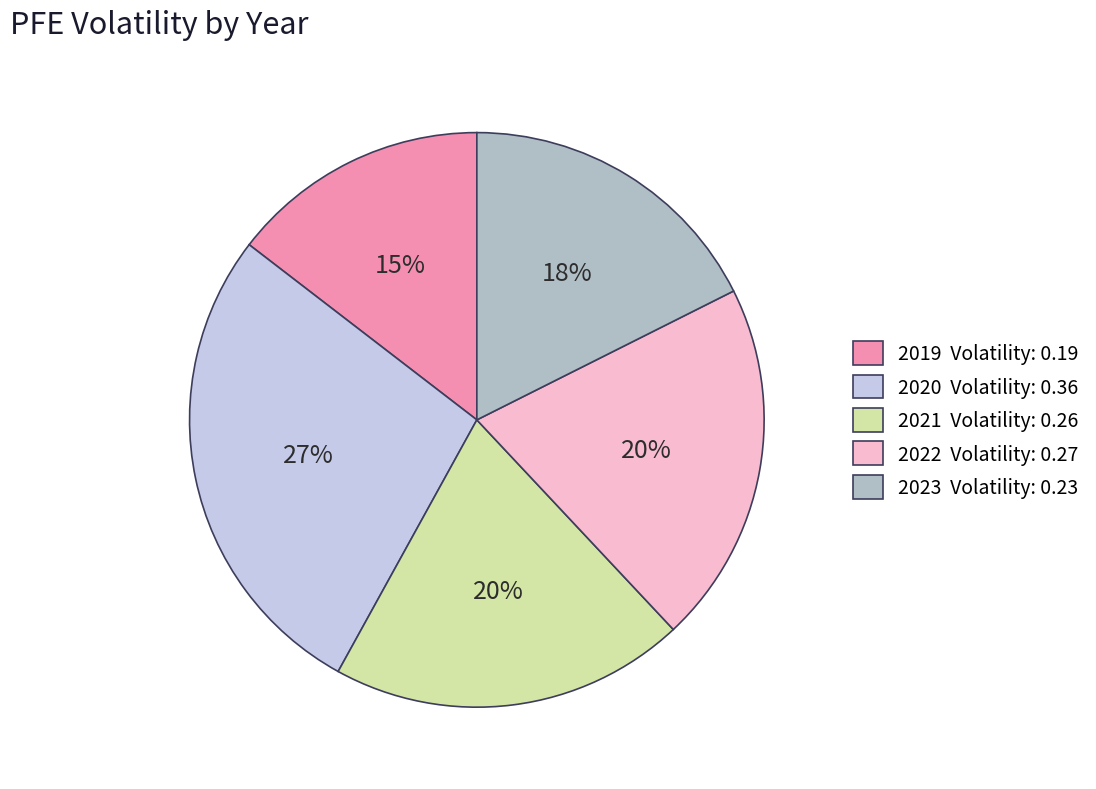

Does 2021 Volatility: 0.26 represent more than half of the total?

No